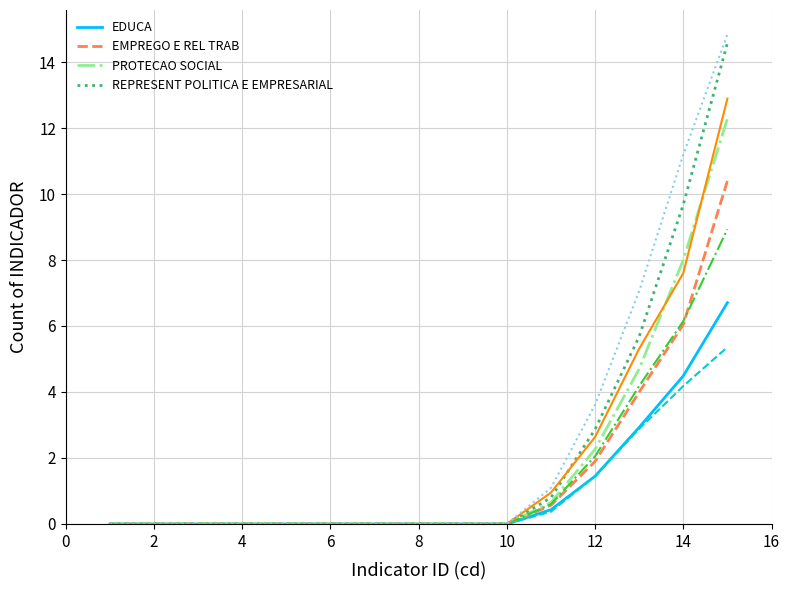

What are all the series names shown in the legend?

EDUCA, EMPREGO E REL TRAB, PROTECAO SOCIAL, REPRESENT POLITICA E EMPRESARIAL